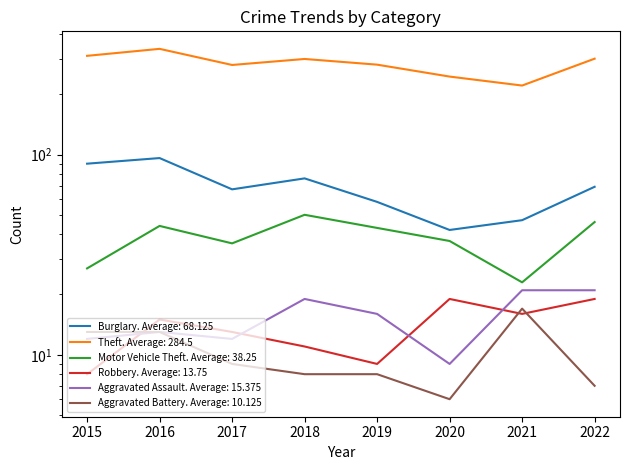

Rank the series by their maximum value, from highest to lowest.

Theft, Burglary, Motor Vehicle Theft, Aggravated Assault, Robbery, Aggravated Battery